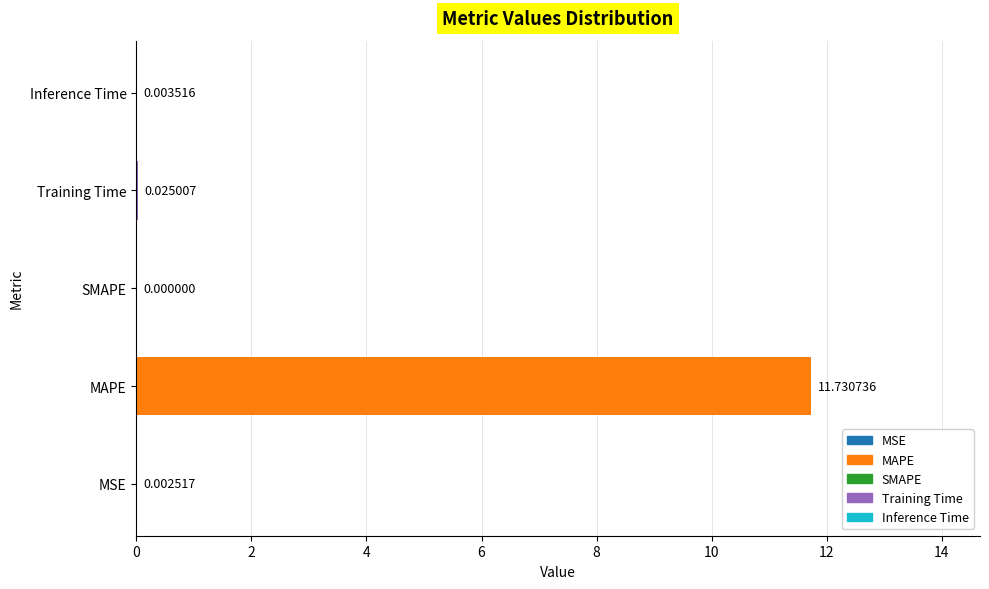

What is the maximum value shown in the chart?

11.7